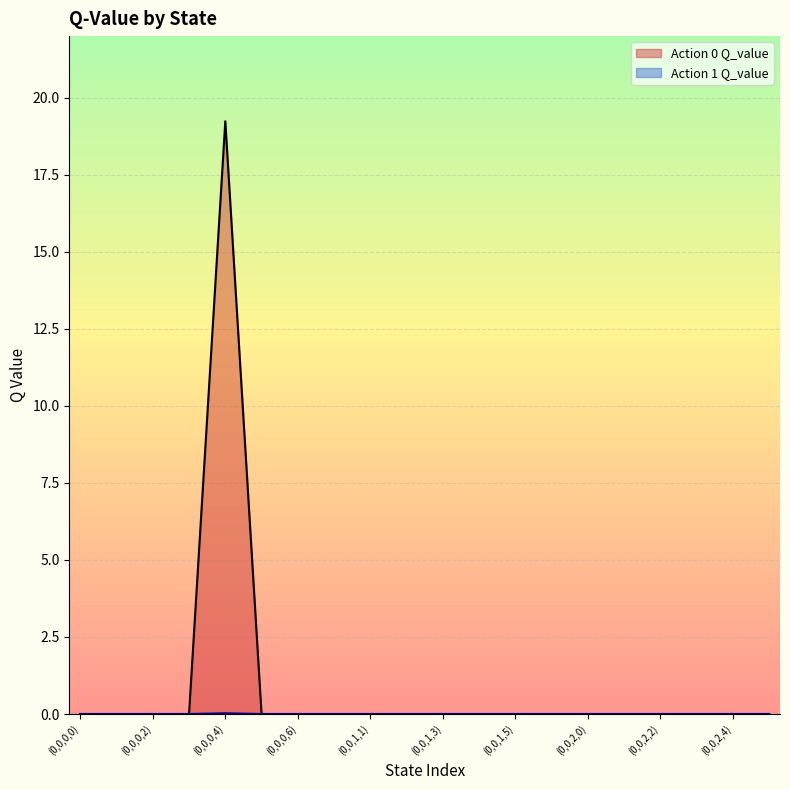

What are all the series names shown in the legend?

Action 0 Q_value, Action 1 Q_value